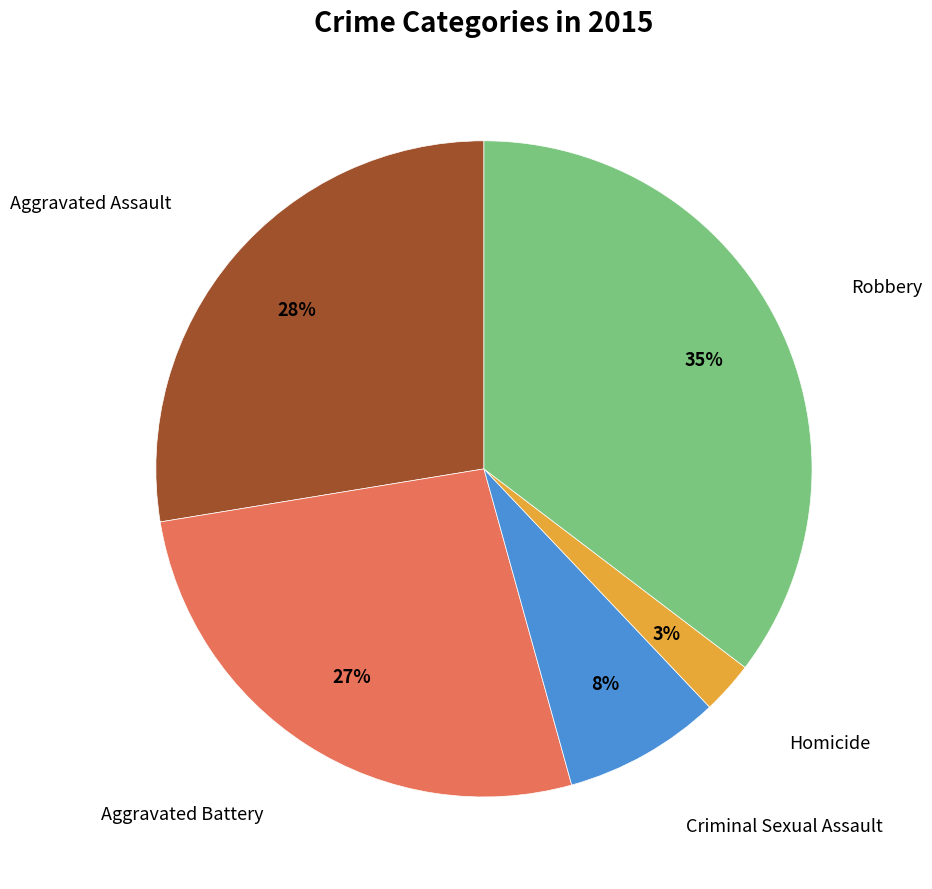

To the nearest percent, what is the average slice percentage?

20%